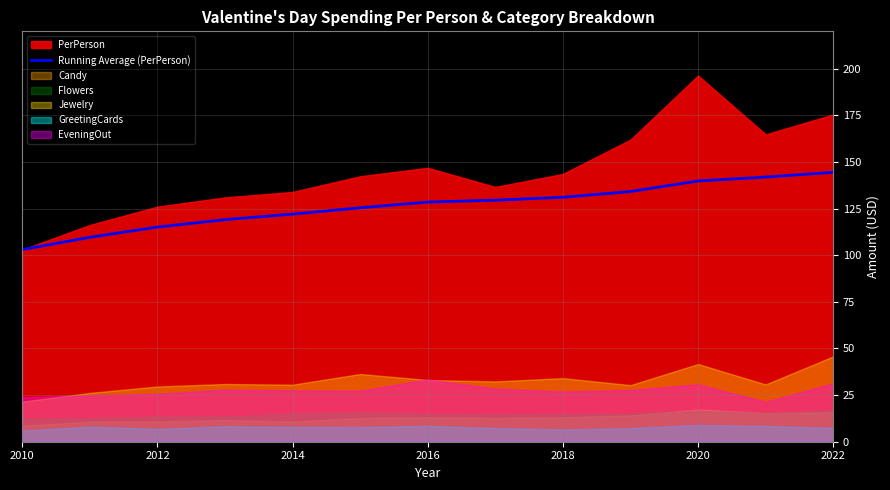

At which label does Running Average (PerPerson) reach its minimum?

2010